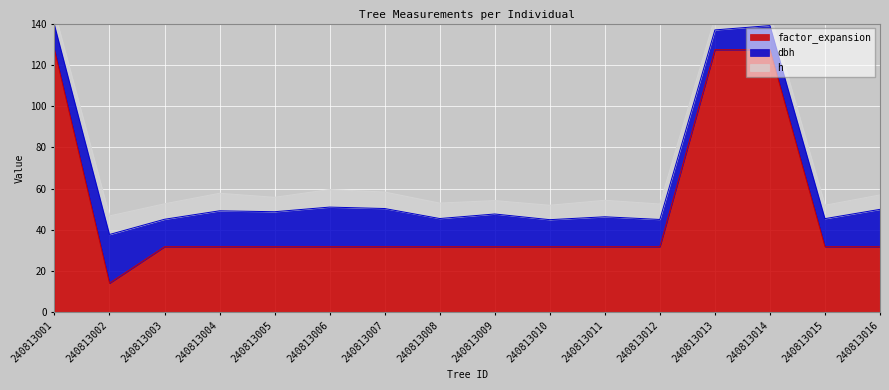

Reading right to left, what are all the values shown in this chart?

dbh: 18.1	13.6	11.7	9.6	13.2	14.5	13.1	15.8	13.7	18.5	19.2	16.9	17.4	13.3	23.6	12.0
h: 7.0	6.5	6.0	6.0	7.5	8.0	7.0	6.5	7.5	8.0	8.5	7.0	8.5	7.5	9.0	6.5
factor_expansion: 31.8	31.8	127.3	127.3	31.8	31.8	31.8	31.8	31.8	31.8	31.8	31.8	31.8	31.8	14.2	127.3